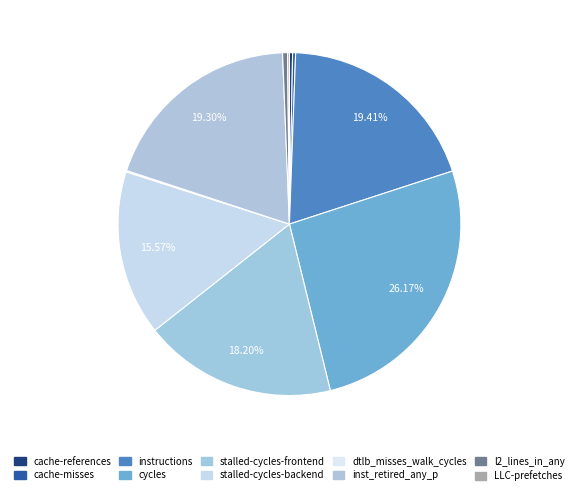

To the nearest percent, what is the combined percentage of cycles and cache-misses?

26%